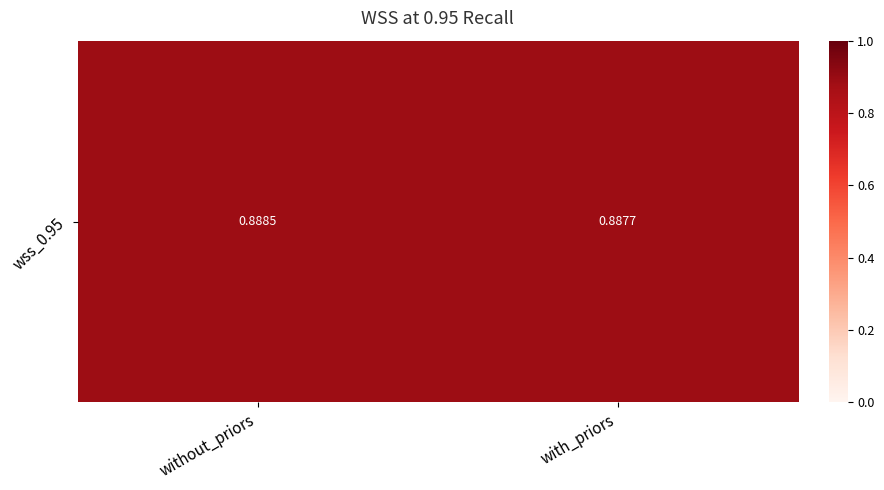

What is the sum of the values at without_priors and with_priors?

1.8